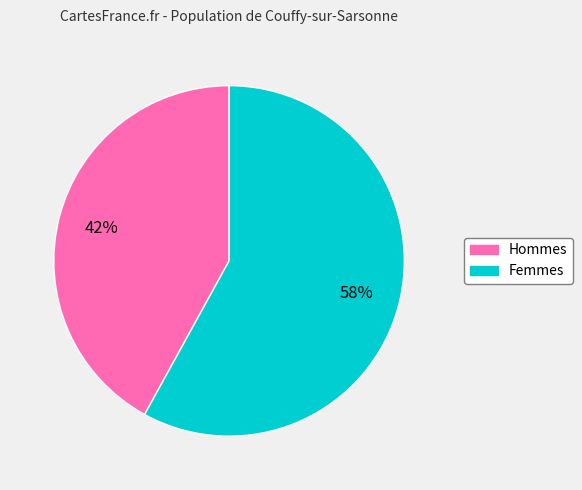

Count the number of slices in the pie.

2